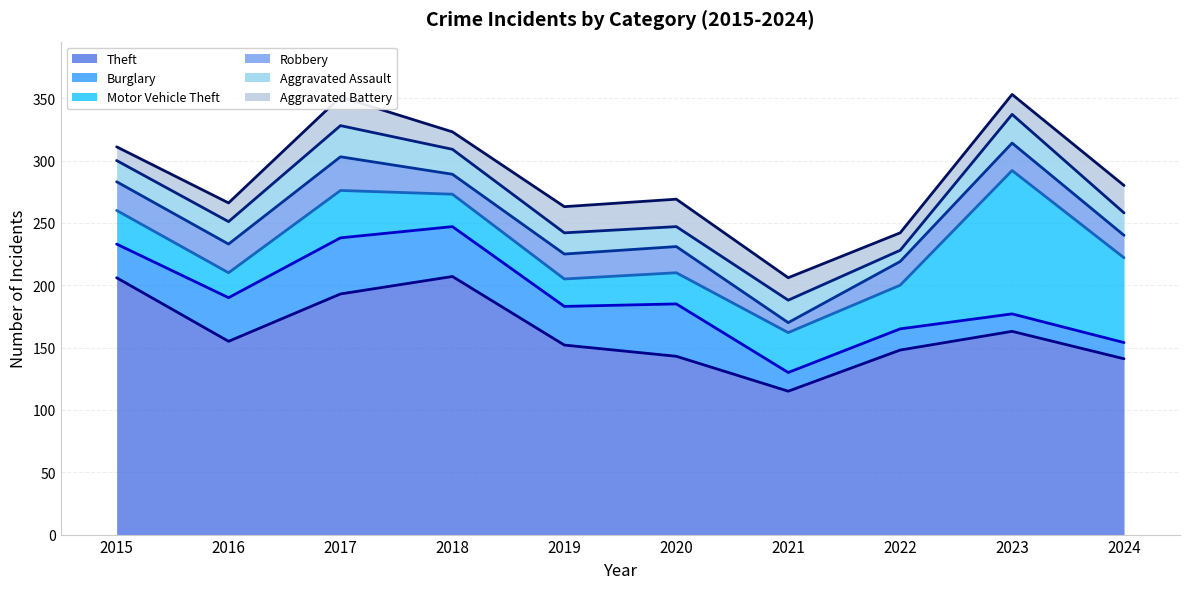

True or false: Aggravated Battery and Robbery cross at least once.

True